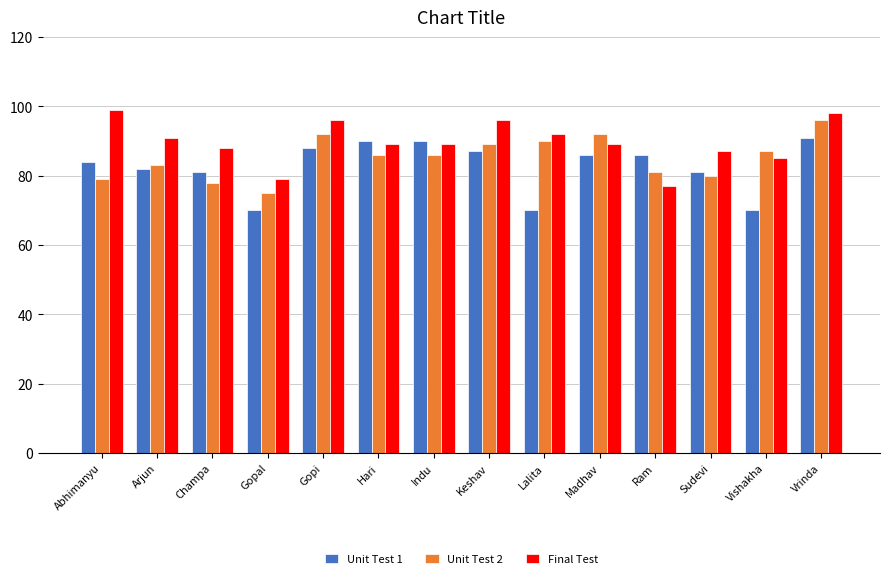

At which category is the sum across all series the highest?

Vrinda